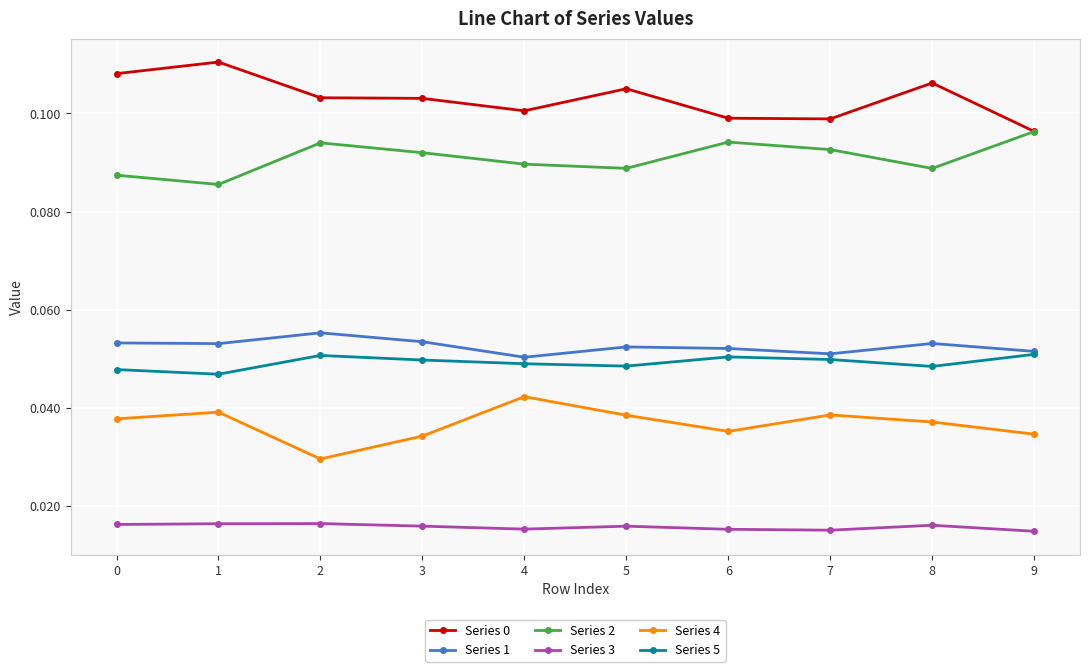

True or false: Series 4 has more than 1 points higher than both neighbors.

True